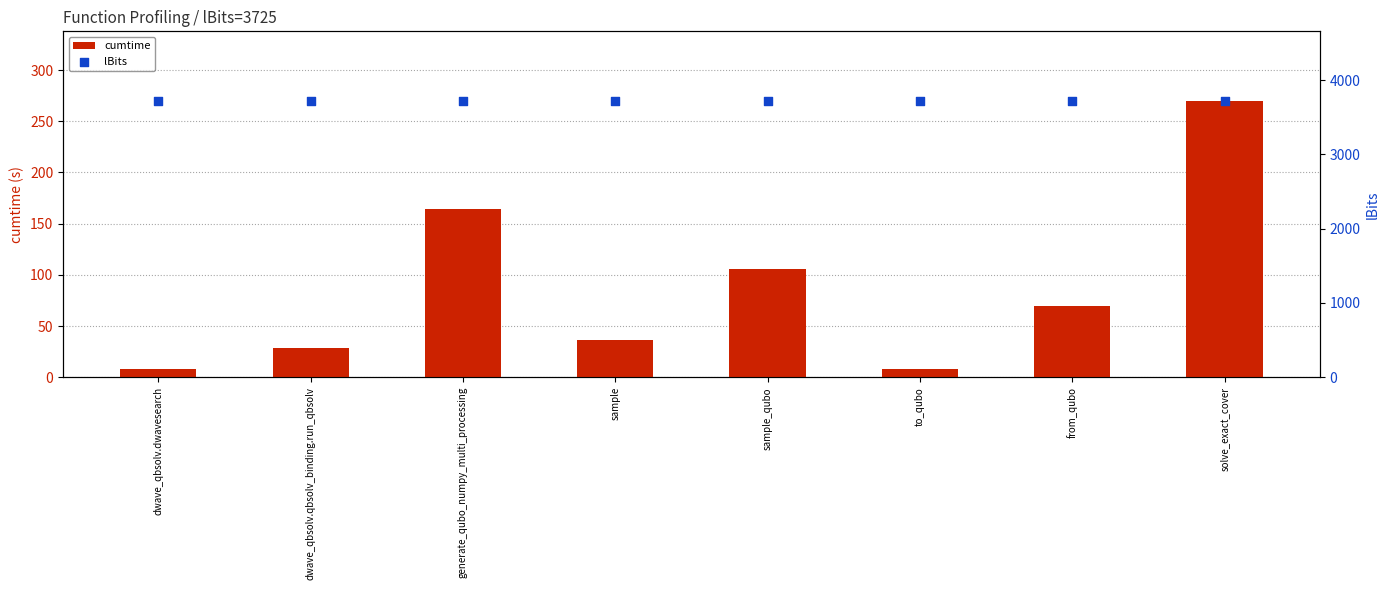

At which category is the sum across all series the highest?

solve_exact_cover